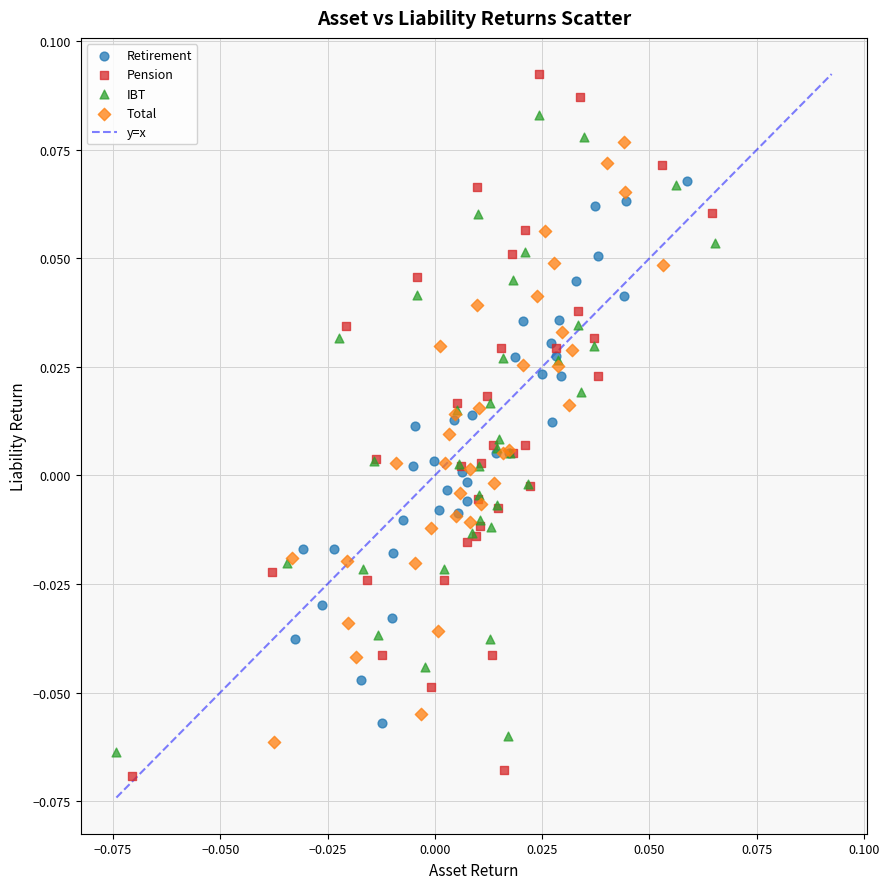

Which series contains the highest Y value?

Pension